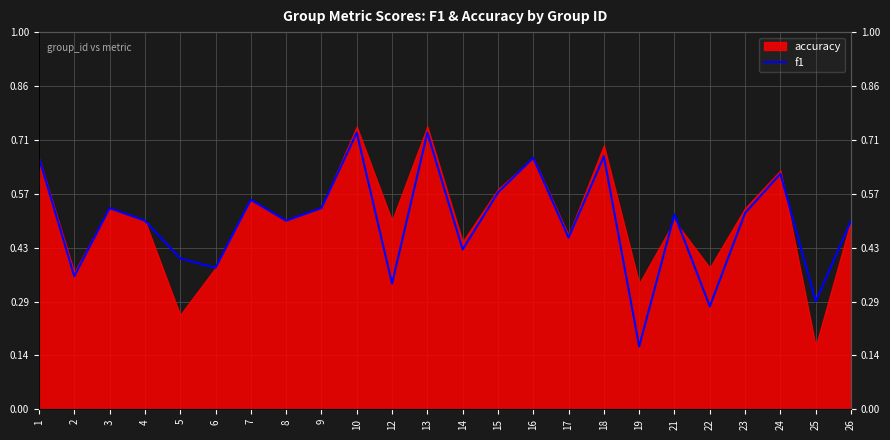

What is the smallest value displayed?

0.2